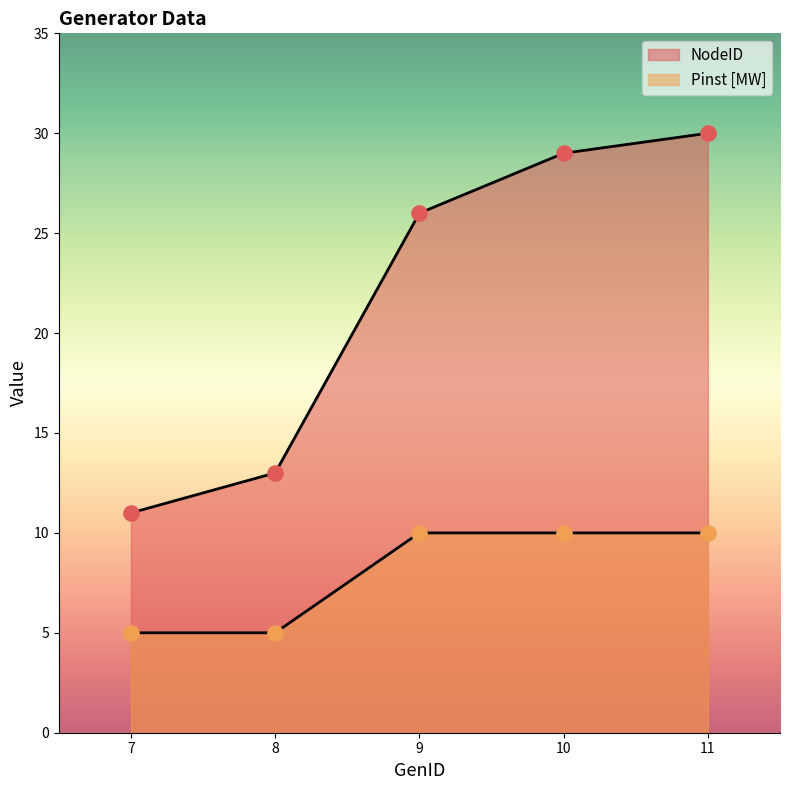

At how many categories does at least one series exceed 7?

5